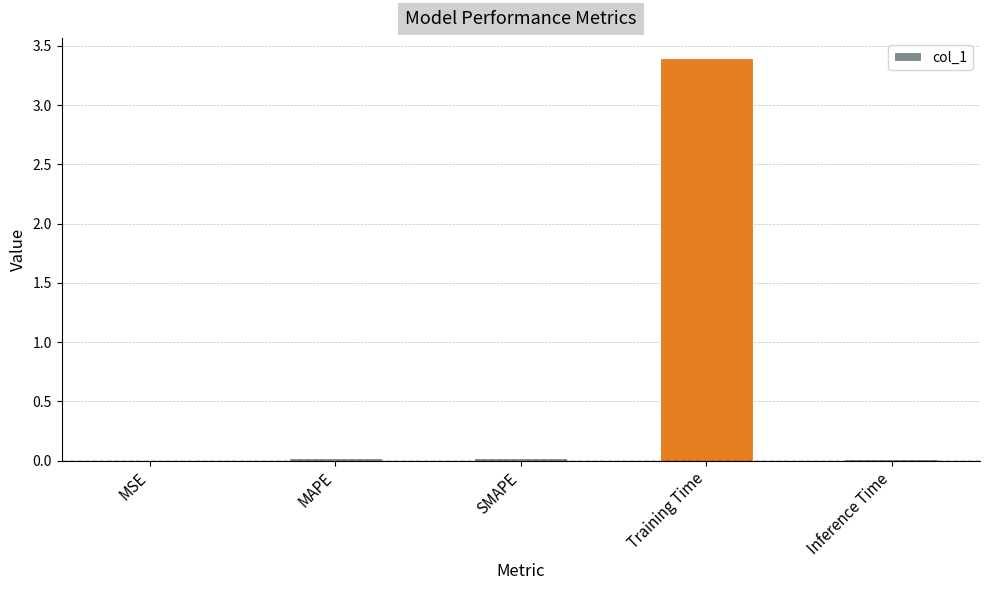

What is the greatest value displayed?

3.4